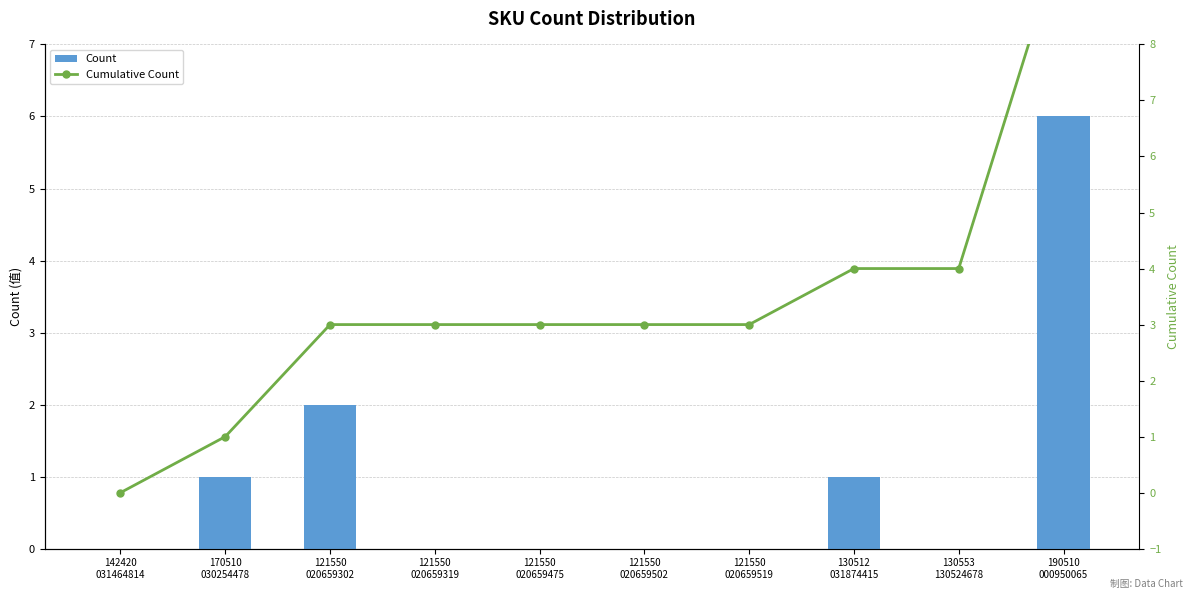

What position from the right is 190510
000950065?

1